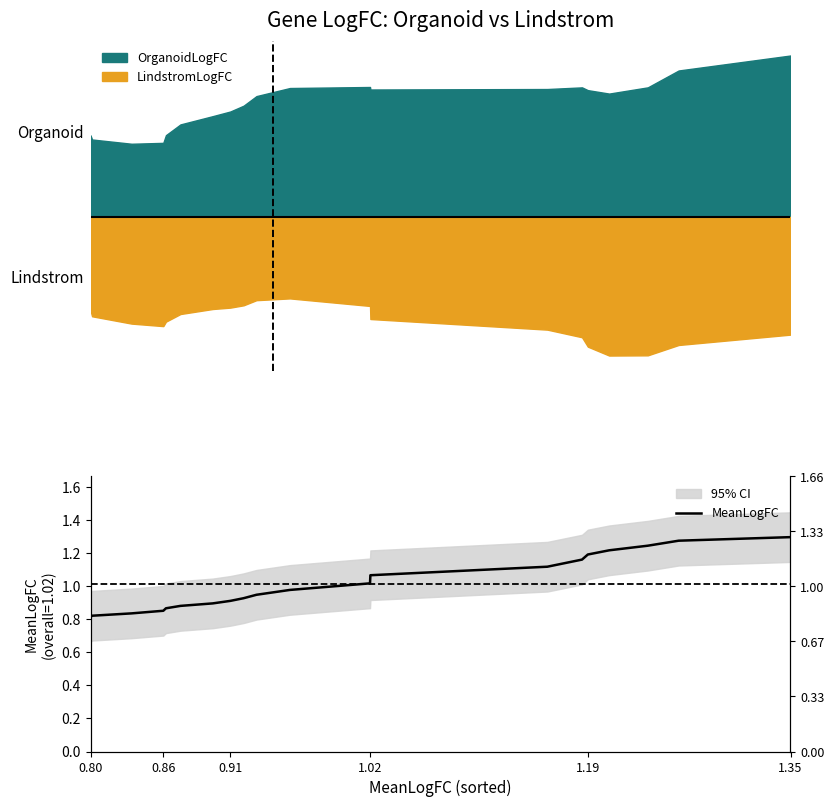

How many lines are shown in the chart?

1